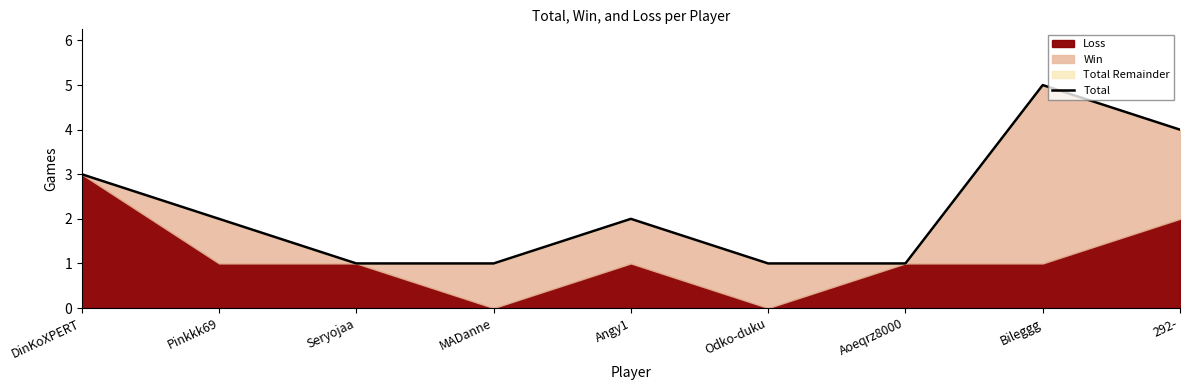

What is the ratio of the value at Seryojaa to the value at Angy1?

0.5